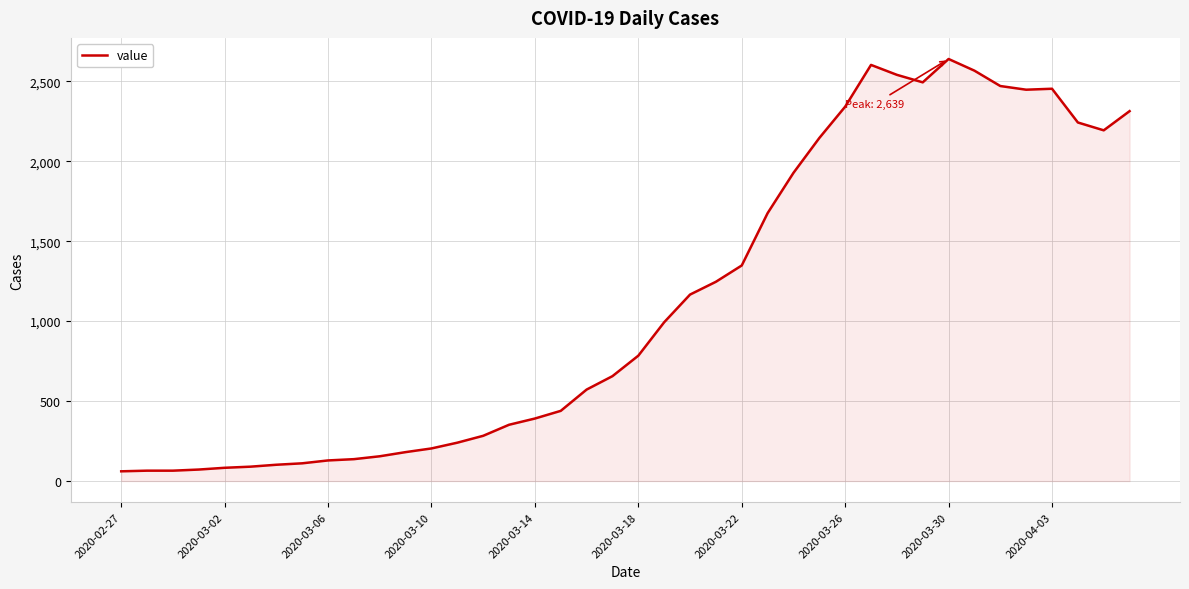

What is the maximum value shown in the chart?

2639